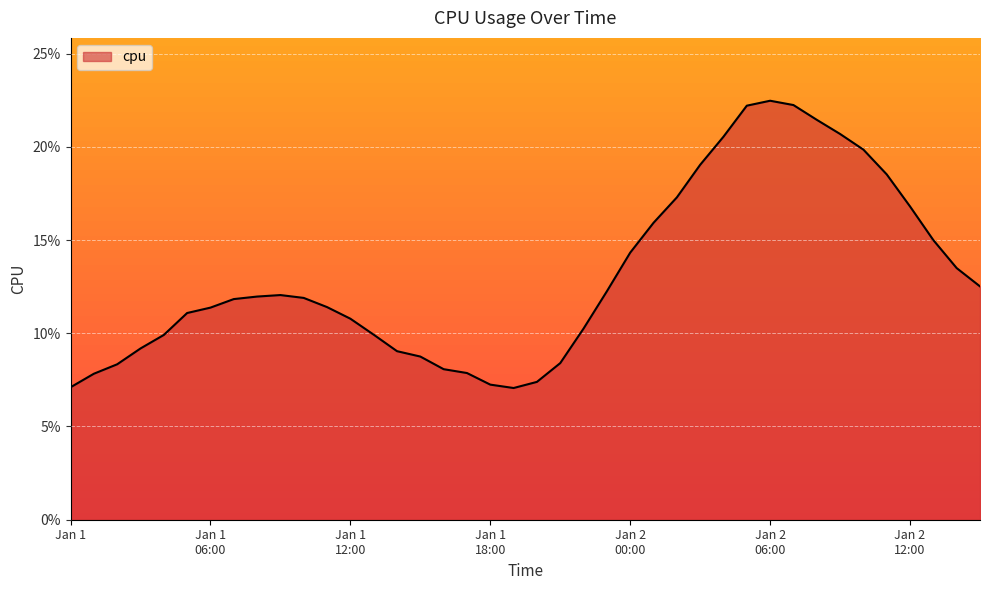

What is the greatest value displayed?

0.2